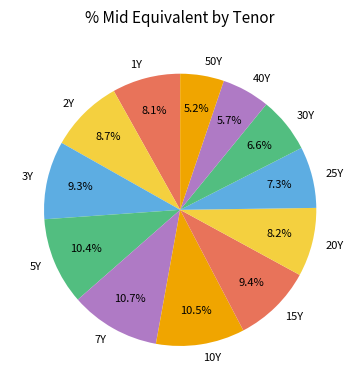

Do 3Y and 40Y together represent more than half of the pie?

No